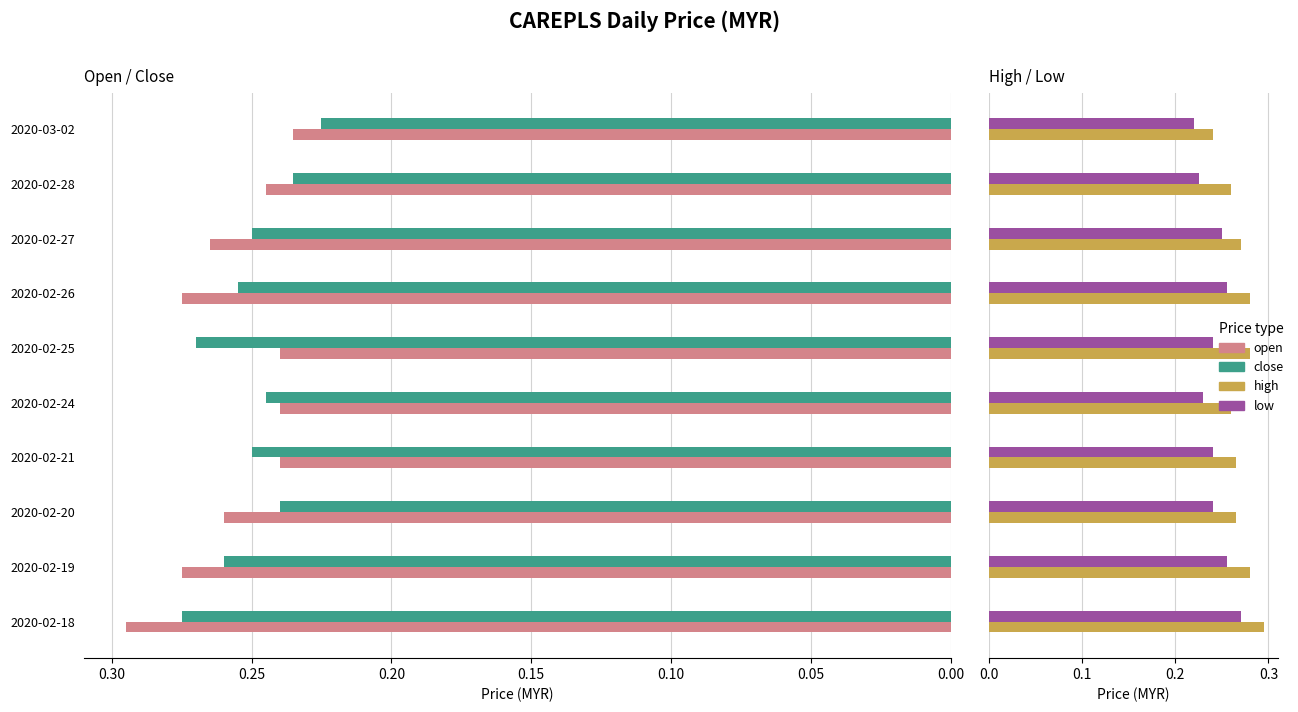

True or false: close has a value of 0.1 at 2020-02-27.

False